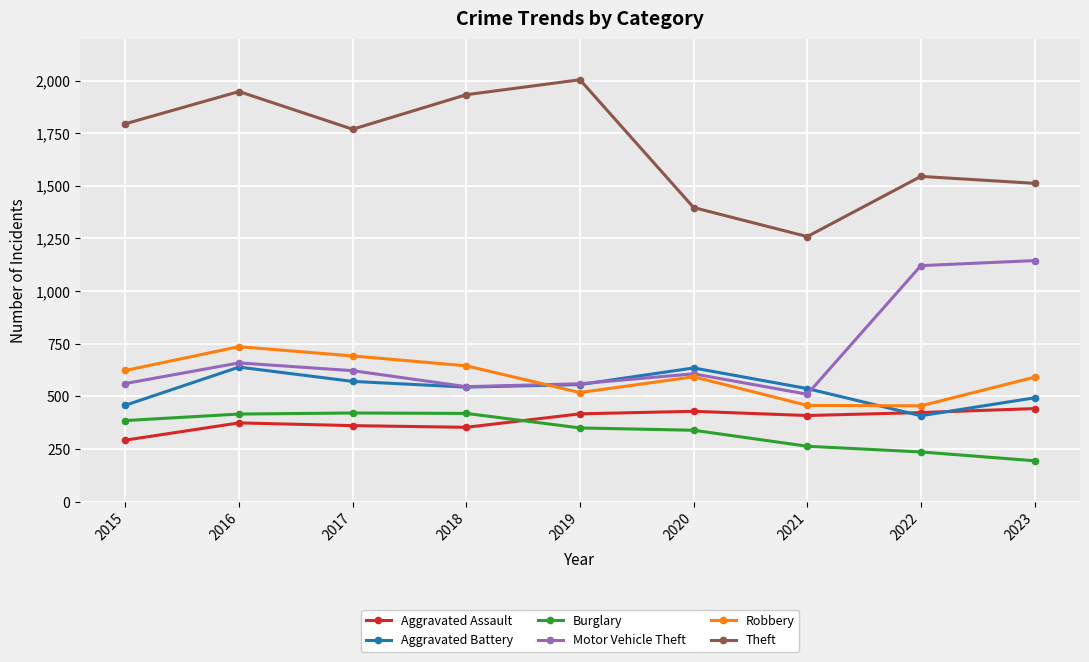

What is the greatest value displayed?

2004